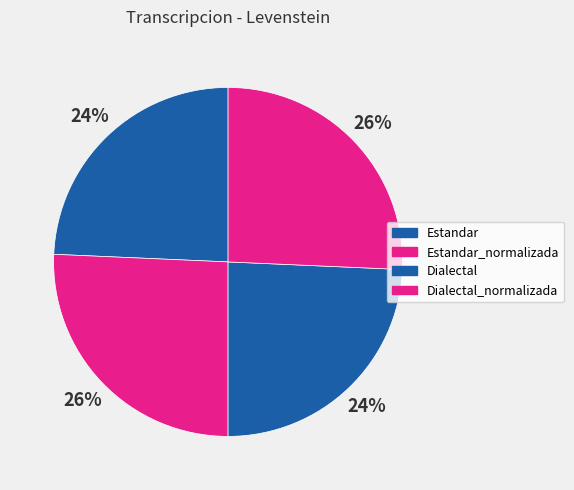

The Dialectal_normalizada slice represents 33% of the pie. True or false?

False